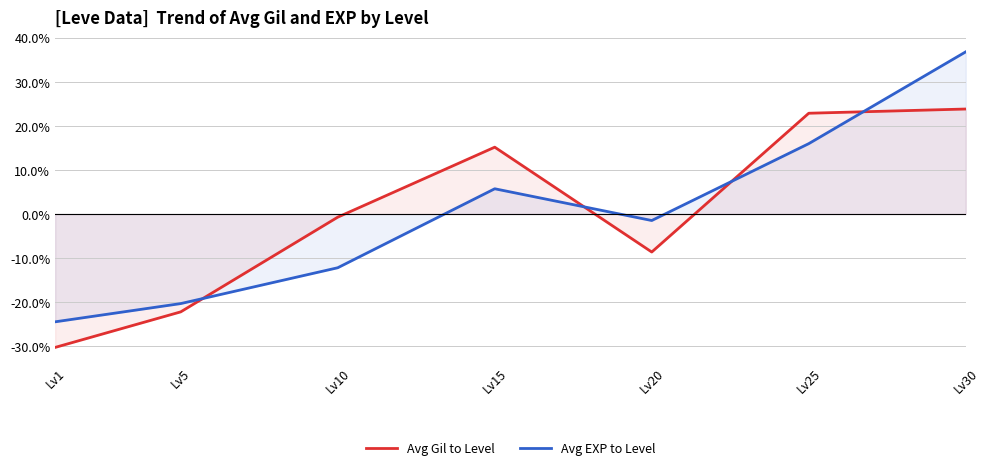

Where is Avg Gil to Level nearest to the value -3?

Lv10